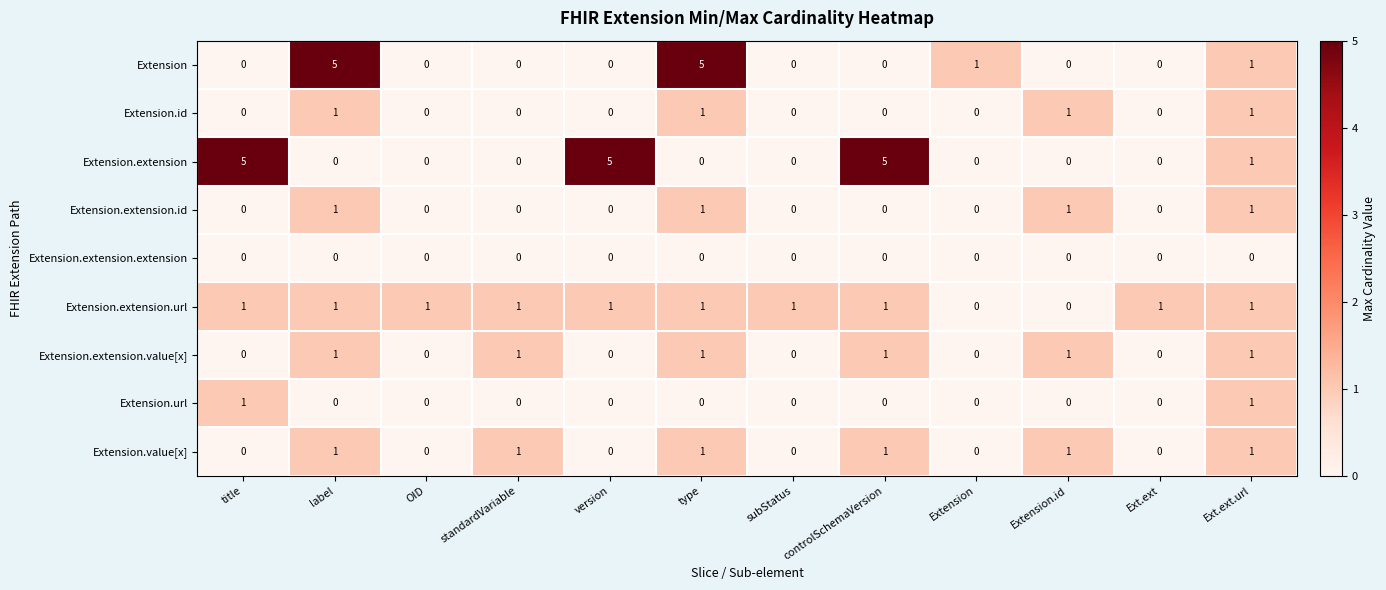

How many positive values does the Extension.url series have?

2